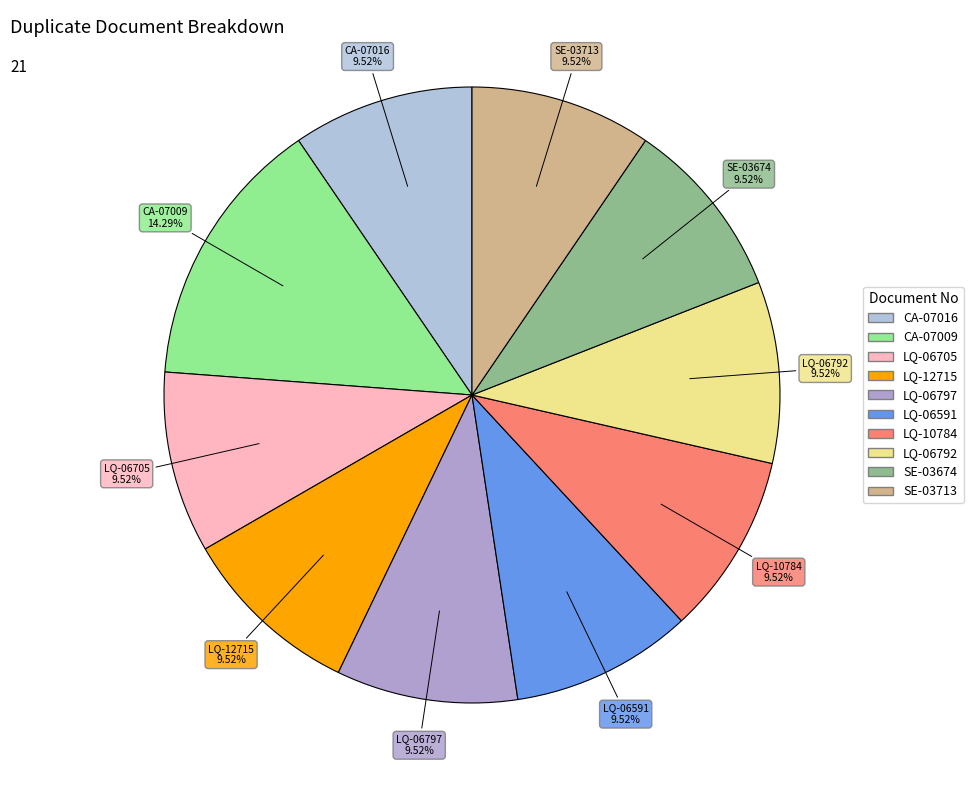

What portion of the pie excludes CA-07016?

90.5%